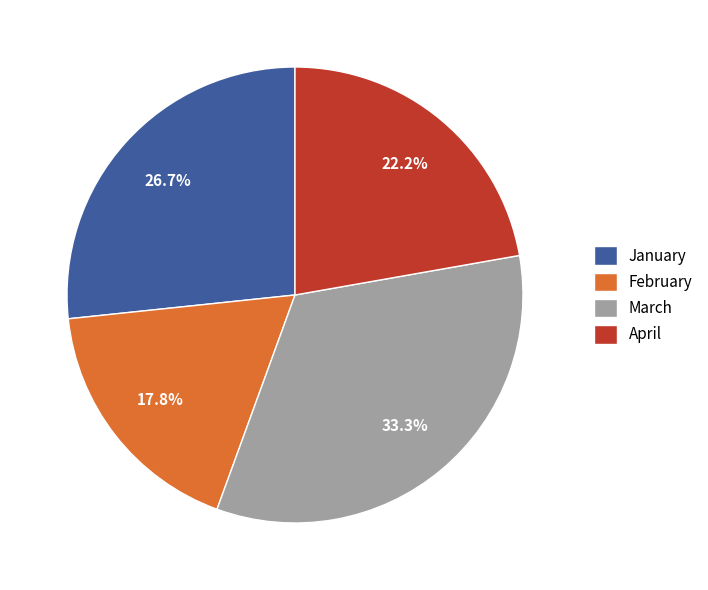

Is there a majority slice in this chart?

No